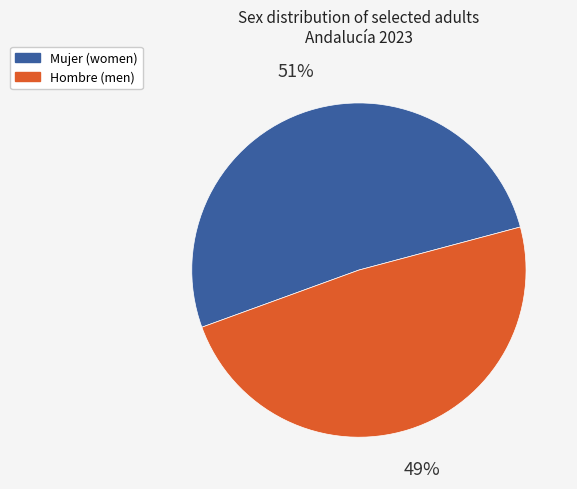

Count the number of slices in the pie.

2